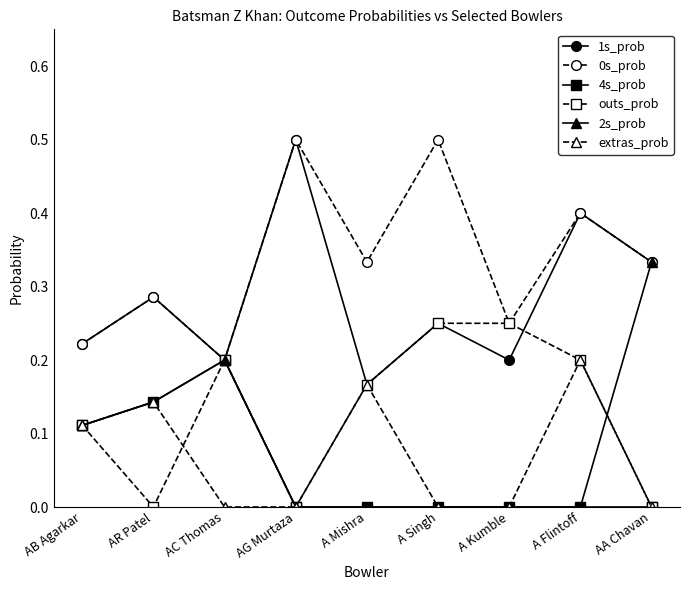

What is the total value across all series at A Mishra?

0.8